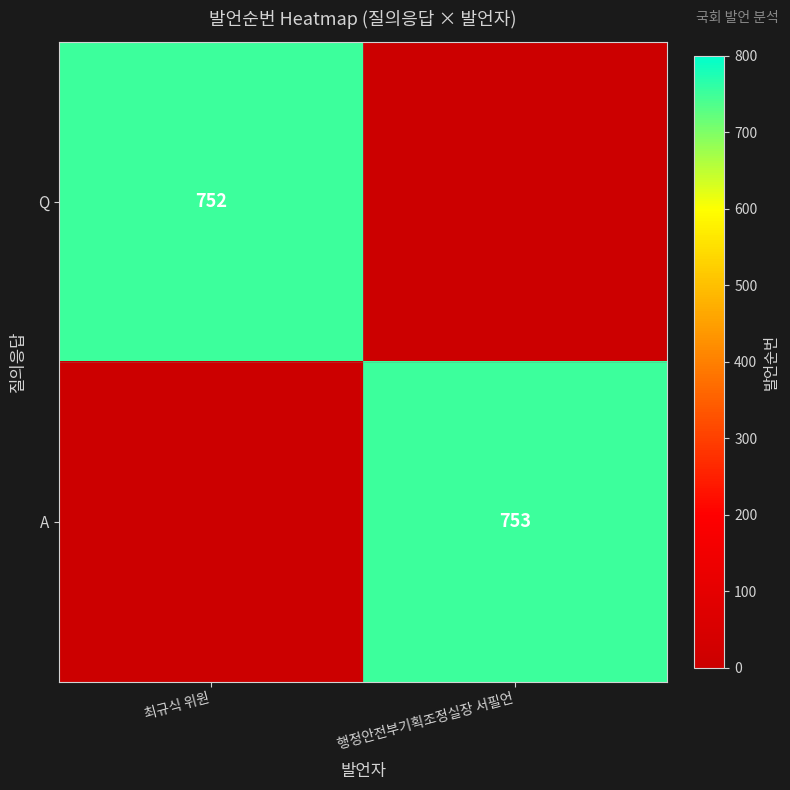

The Q series shows 1114 at 최규식 위원. True or false?

False